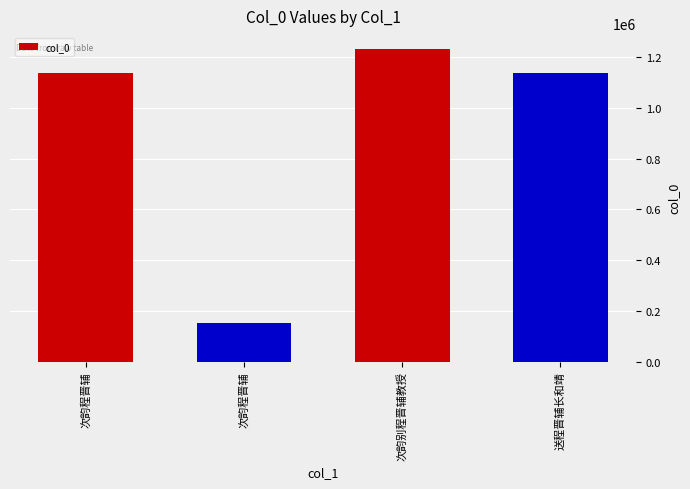

How many distinct data groups are displayed?

1